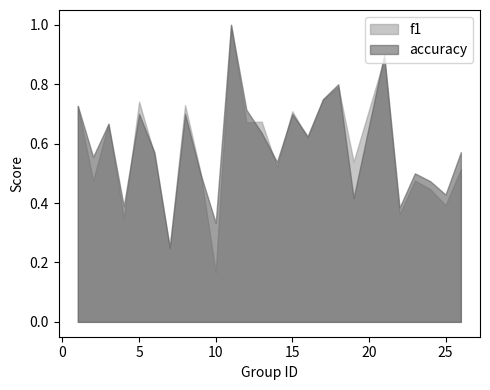

What is the value of the accuracy point at the 8th from the left?

0.7